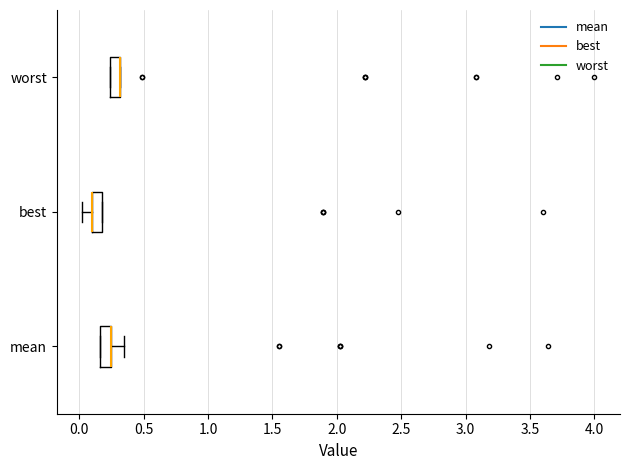

Reading bottom to top, transcribe this box plot: for each box, give where its median line is, the range the box spans, and where its two whiskers end, as read against the x-axis. The values are not printed on the chart, so give them approximately, as read against the axis.

mean: median 0.25 (drawn on the box's right edge), box 0.15 to 0.25, whiskers 0.15 to 0.35
best: median 0.10 (drawn on the box's left edge), box 0.10 to 0.20, whiskers 0.00 to 0.20
worst: median 0.30 (drawn on the box's right edge), box 0.25 to 0.30, whiskers 0.25 to 0.30